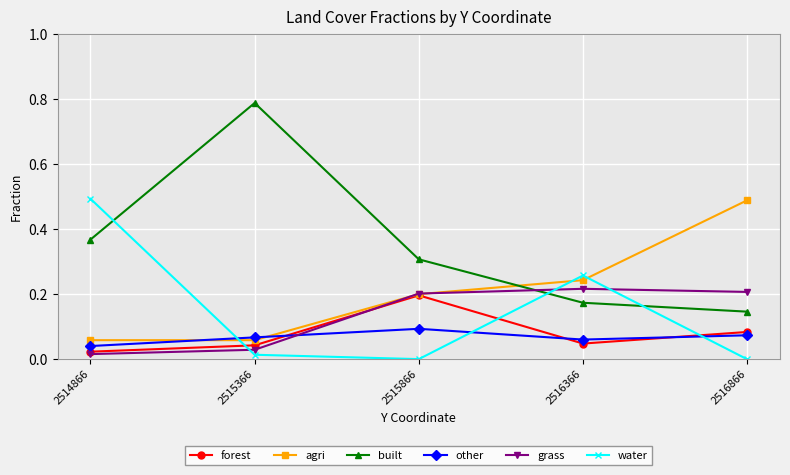

At which label does agri reach its peak?

2516866